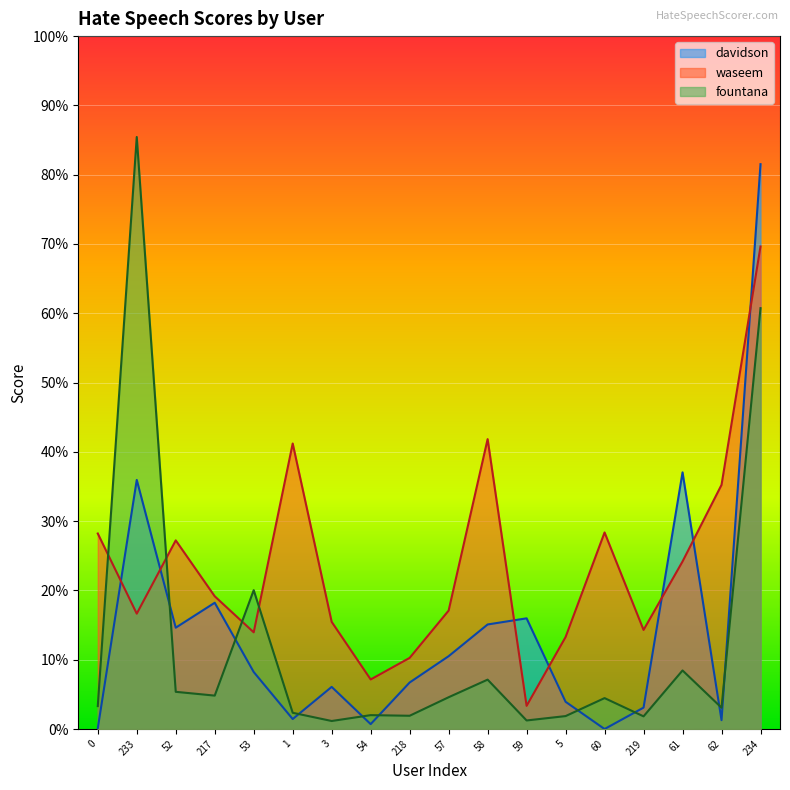

What are all the series names shown in the legend?

davidson, waseem, fountana